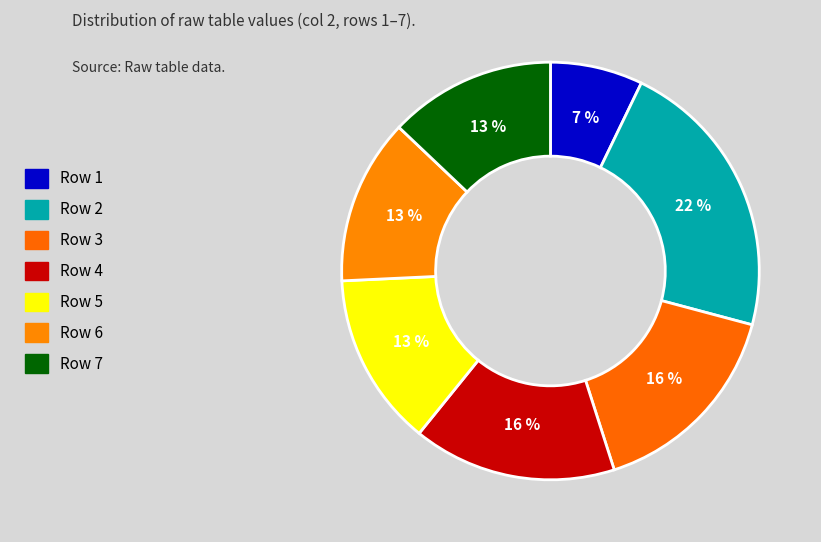

Approximately how many times larger is the value at Row 3 compared to Row 1?

2.2